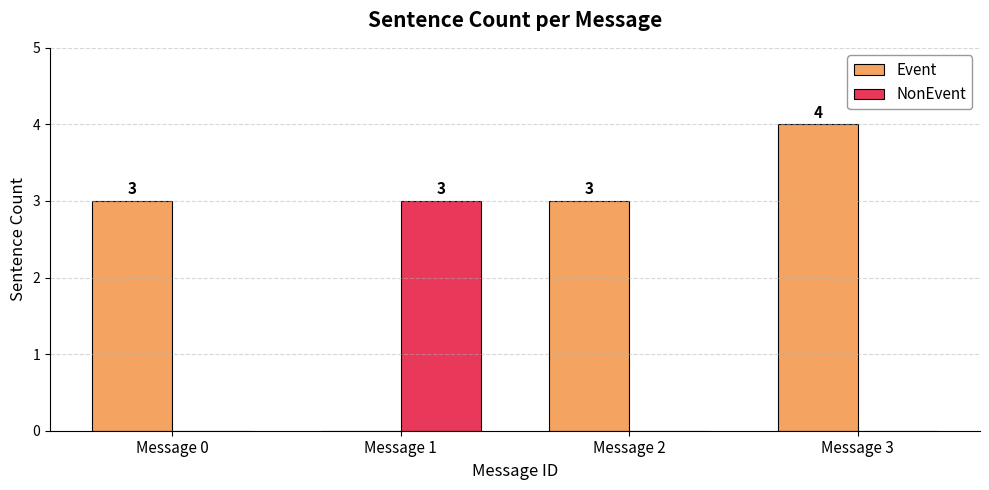

How many series are shown in this chart?

2